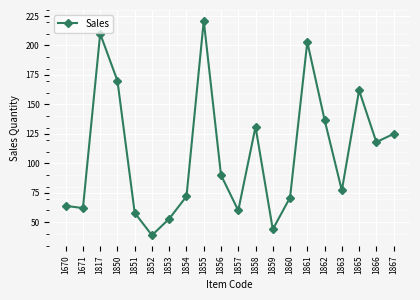

What is the change in value from 1861 to 1863?

-126